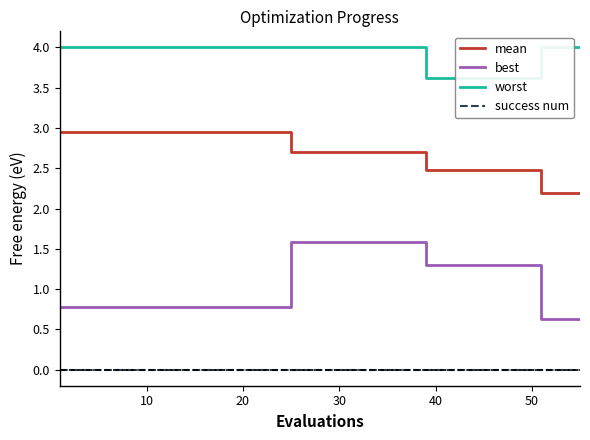

True or false: mean and best intersect in this chart.

False